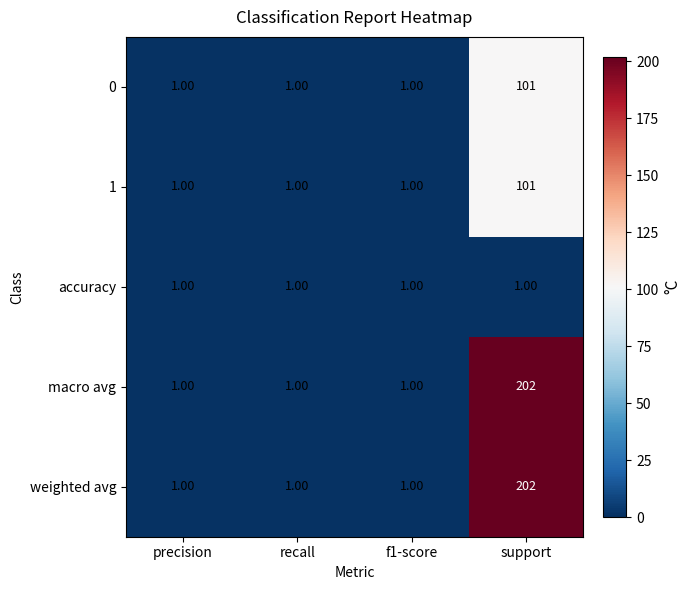

What is the total value across all series at support?

607